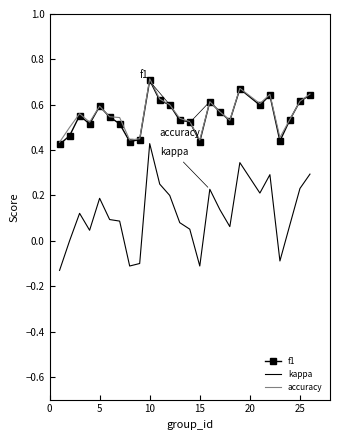

True or false: kappa and f1 intersect in this chart.

False